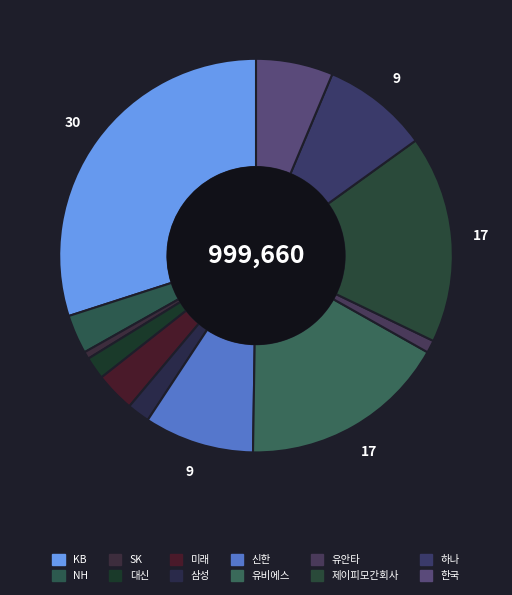

Rank the categories by value from highest to lowest.

KB, 유비에스, 제이피모간회사, 신한, 하나, 한국, 미래, NH, 대신, 삼성, 유안타, SK